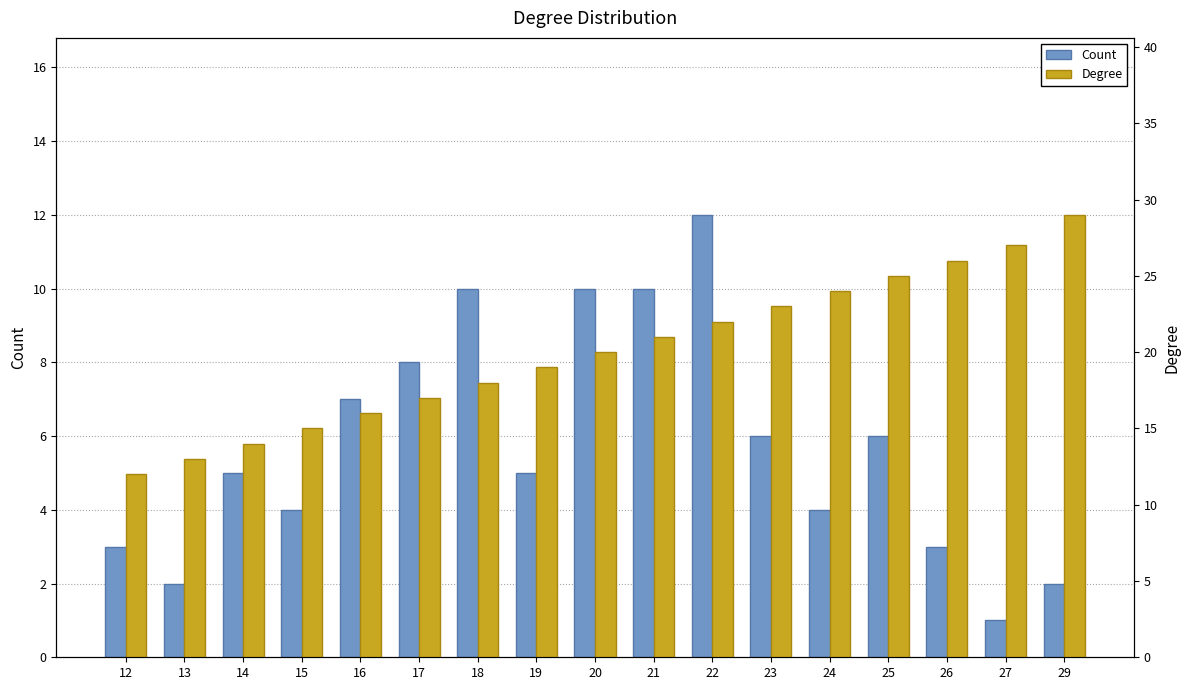

What is the difference between the maximum and minimum values in the Count series?

11